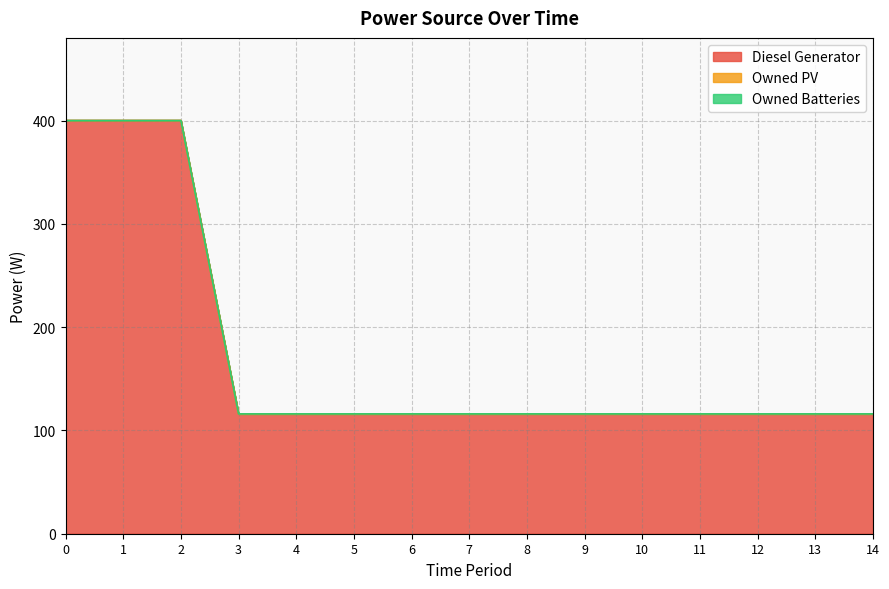

What is the total value across all series at 3?

116